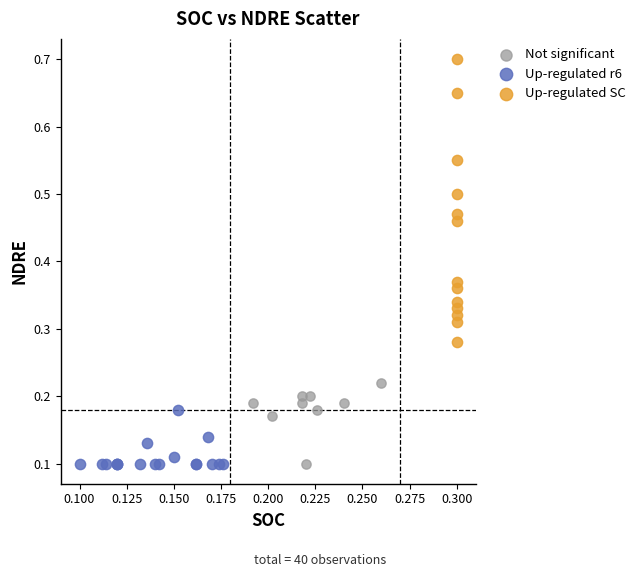

Which series has the largest Y range (max minus min)?

Up-regulated SC